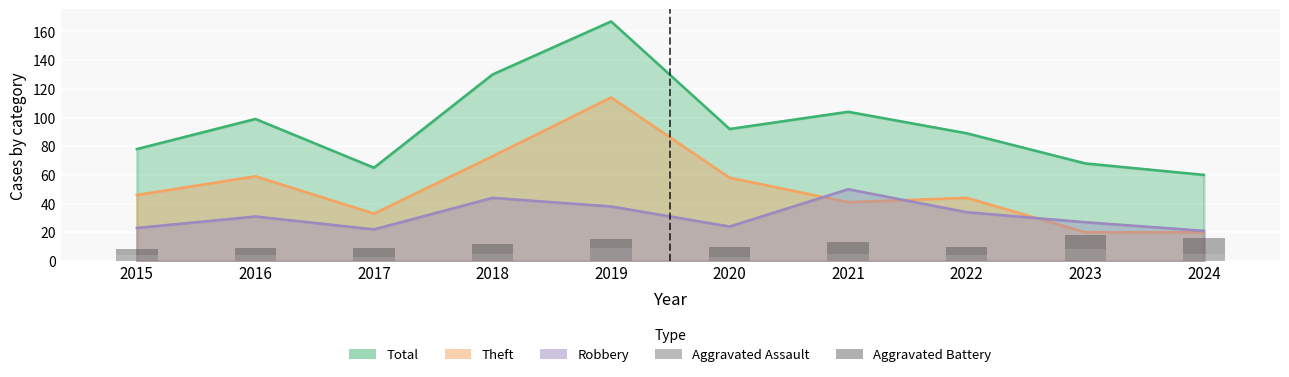

Are the bars horizontal?

No